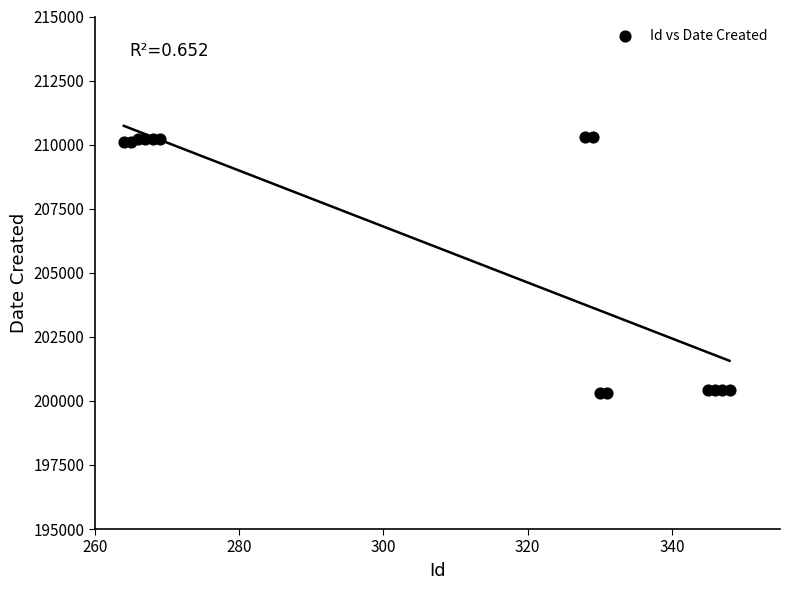

What is the range of X values (max minus min)?

84